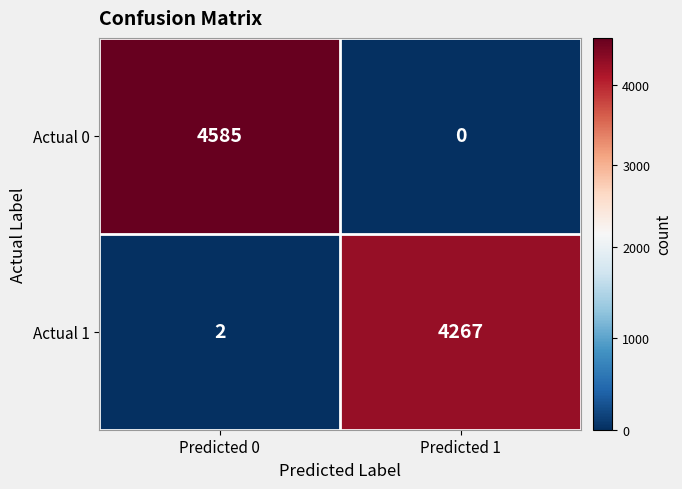

At which label is Actual 0 closest to 2292?

Predicted 1